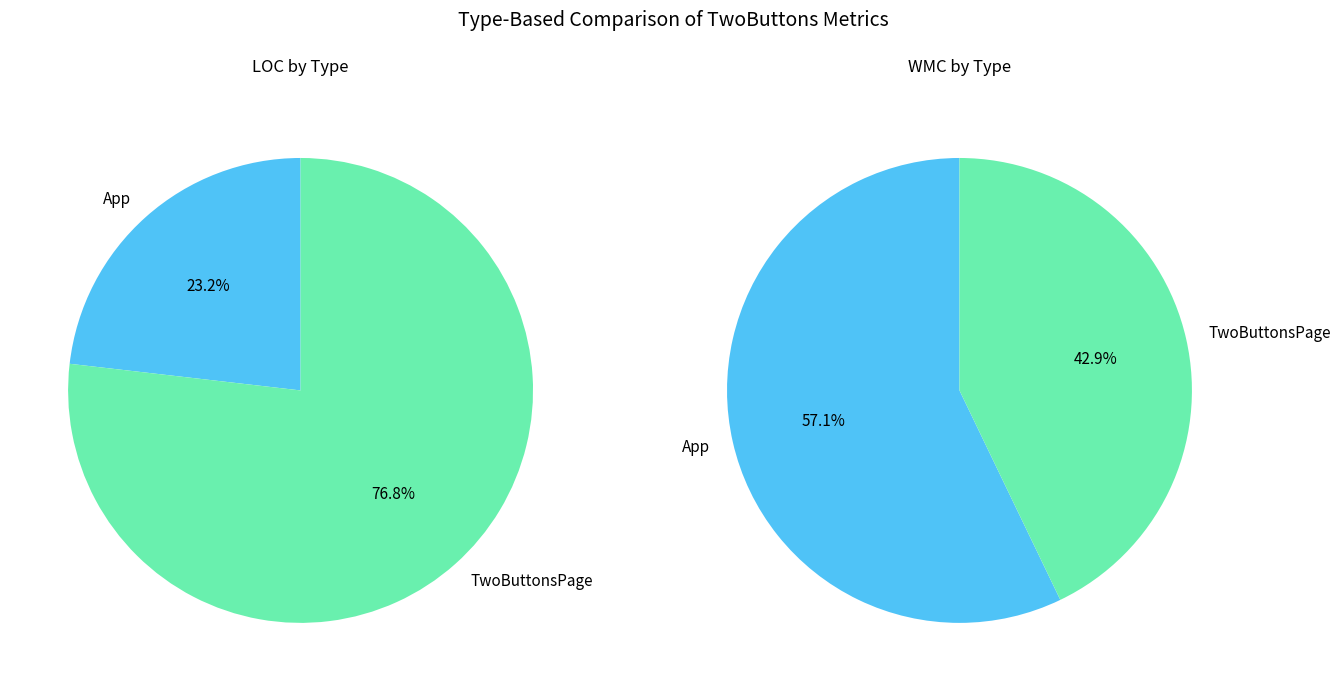

Does App represent more than half of the total?

No